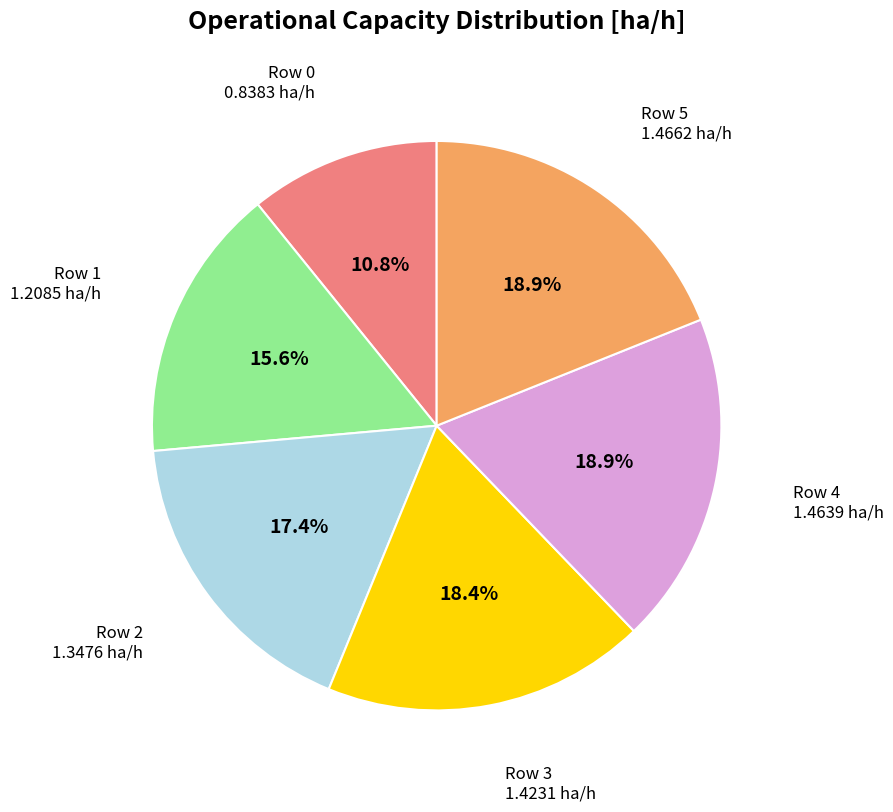

Count the number of slices in the pie.

6